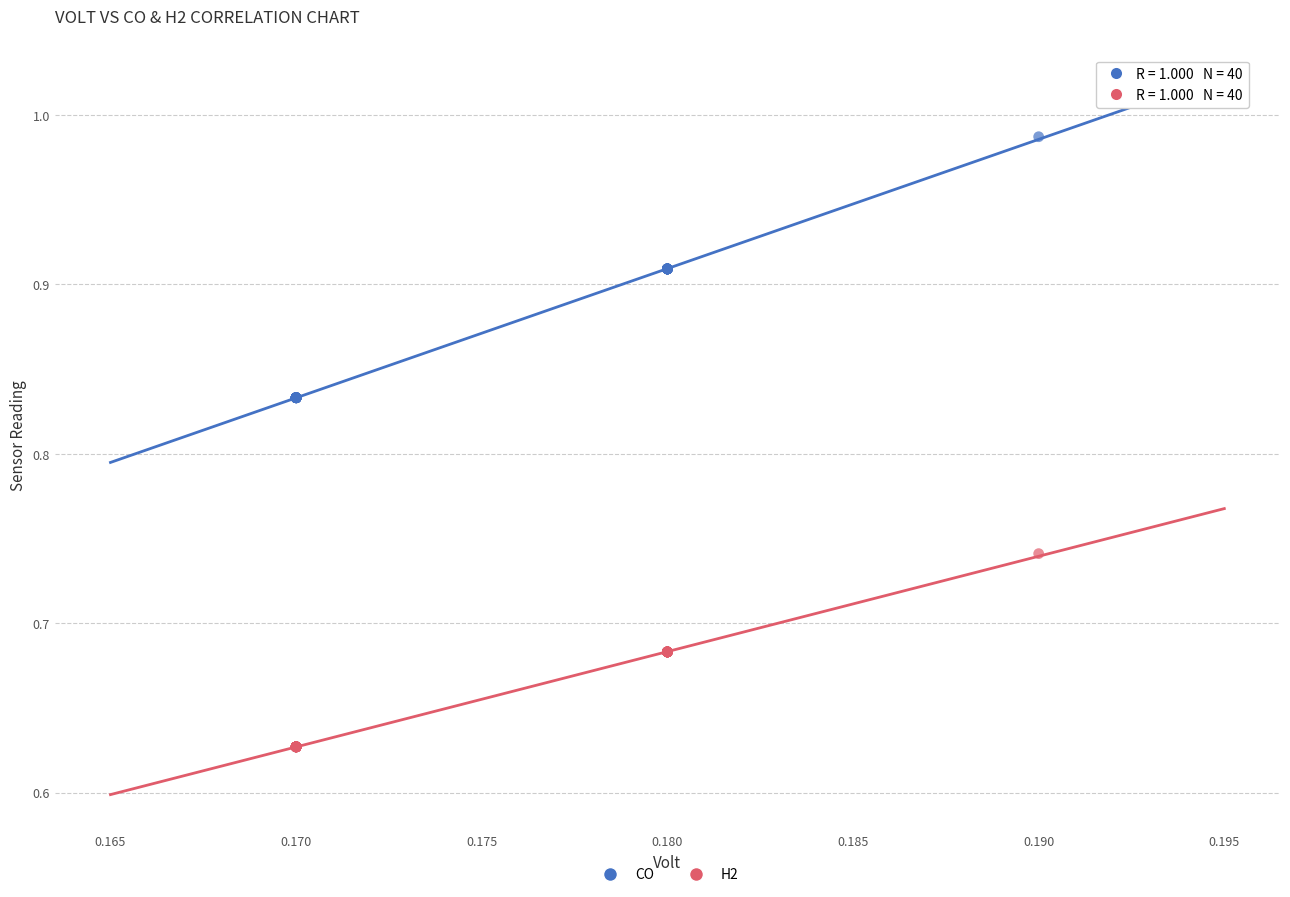

Which series reaches the minimum Y coordinate?

H2